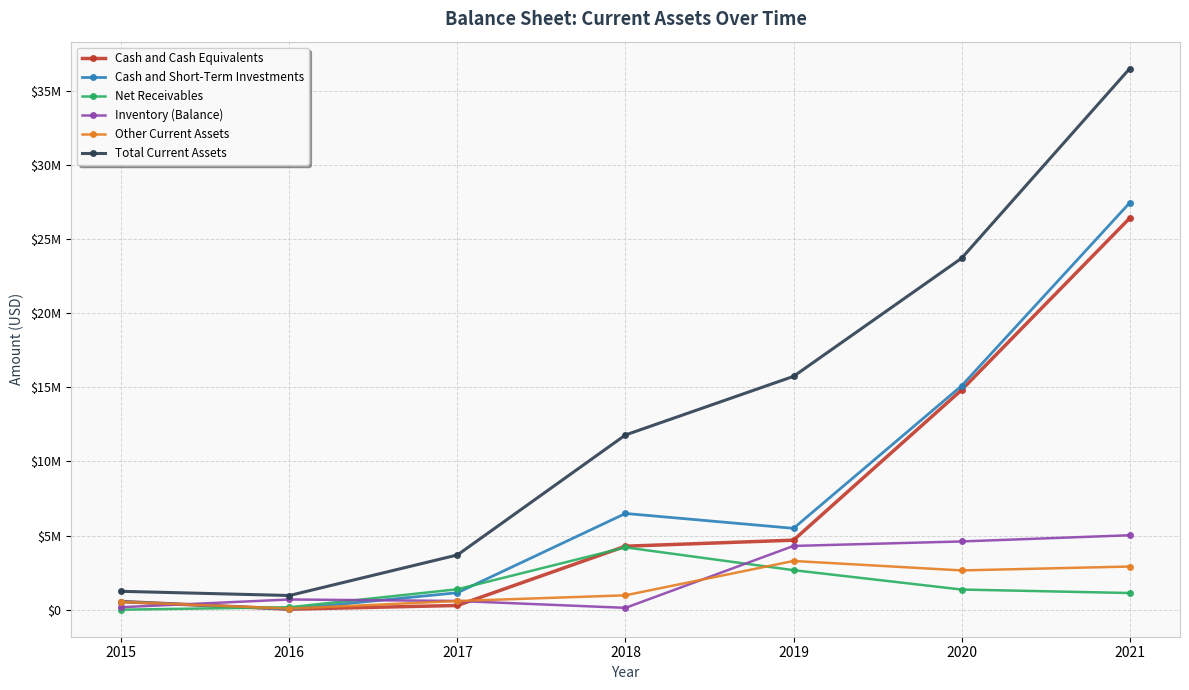

Which series ends up on top after the final intersection of Cash and Cash Equivalents and Inventory (Balance)?

Cash and Cash Equivalents